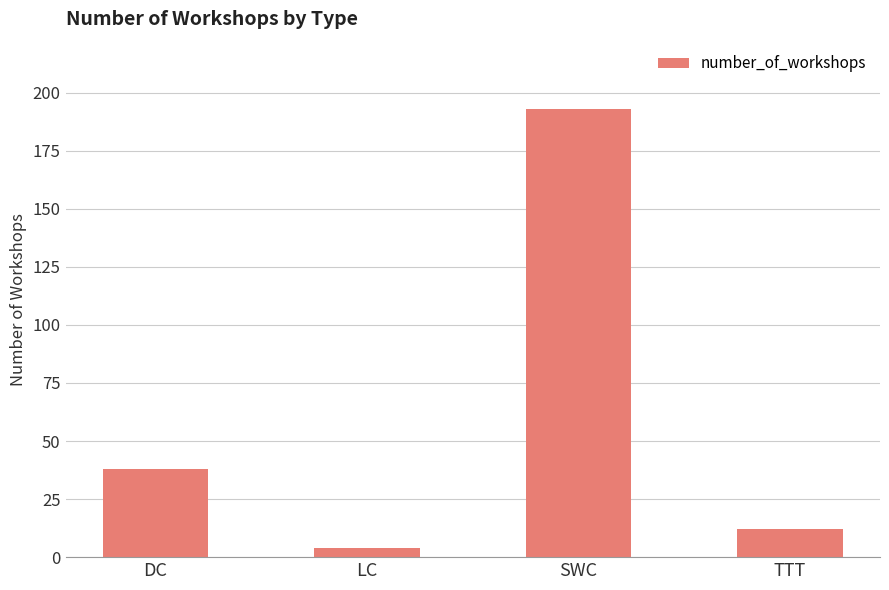

Reading right to left, list all the values displayed in this chart.

12	193	4	38